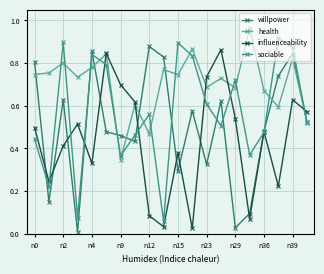

How many lines are shown in the chart?

4